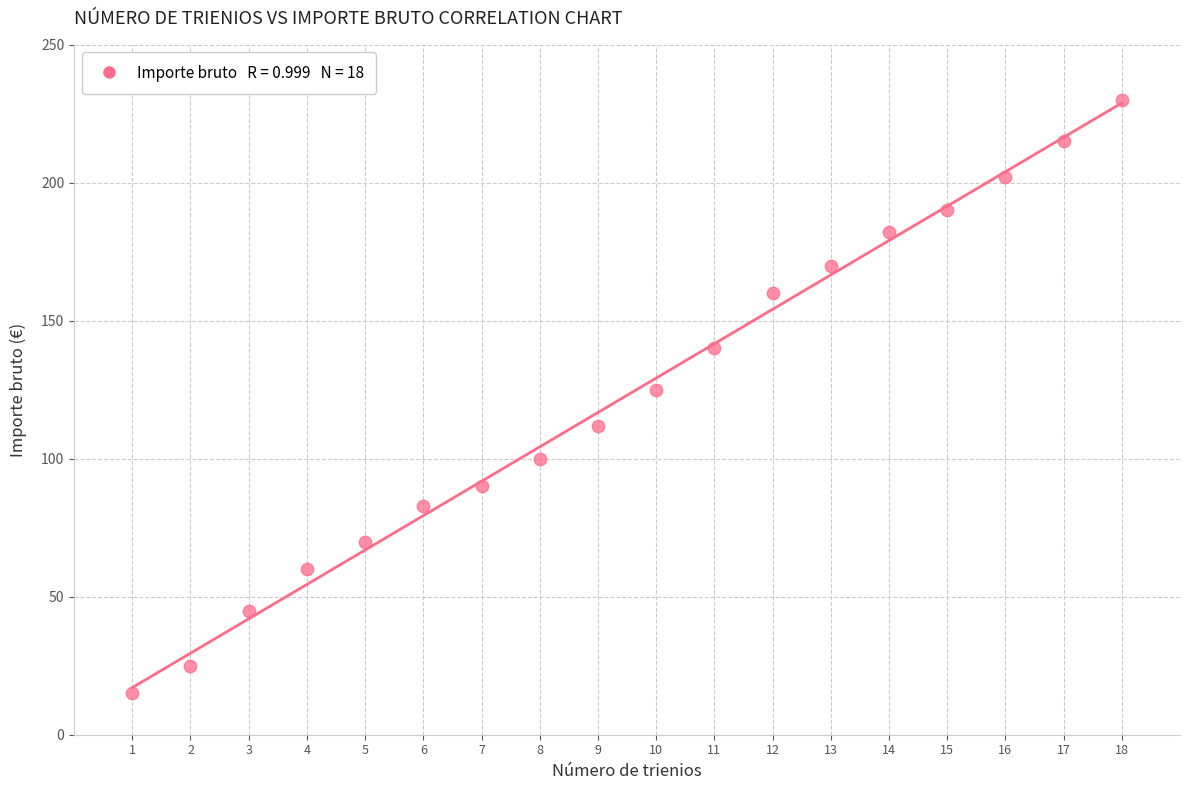

What Y value in the scatter plot is closest to 122?

125